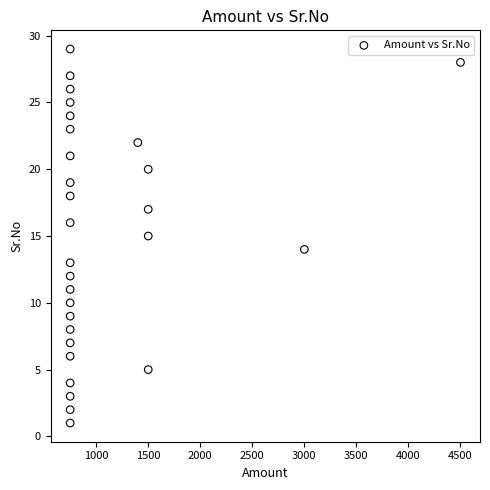

What is the range of X values (max minus min)?

3750